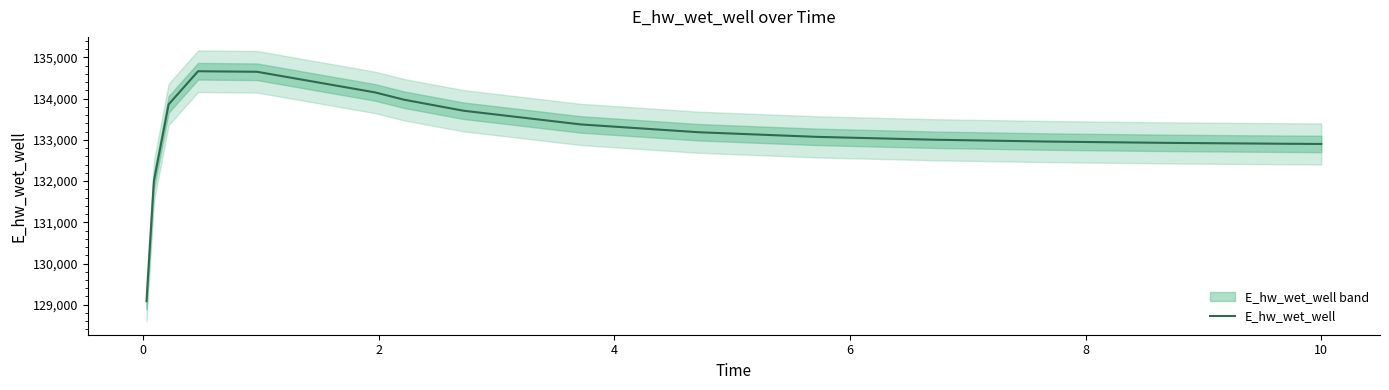

What is the minimum value for E_hw_wet_well?

129084.5